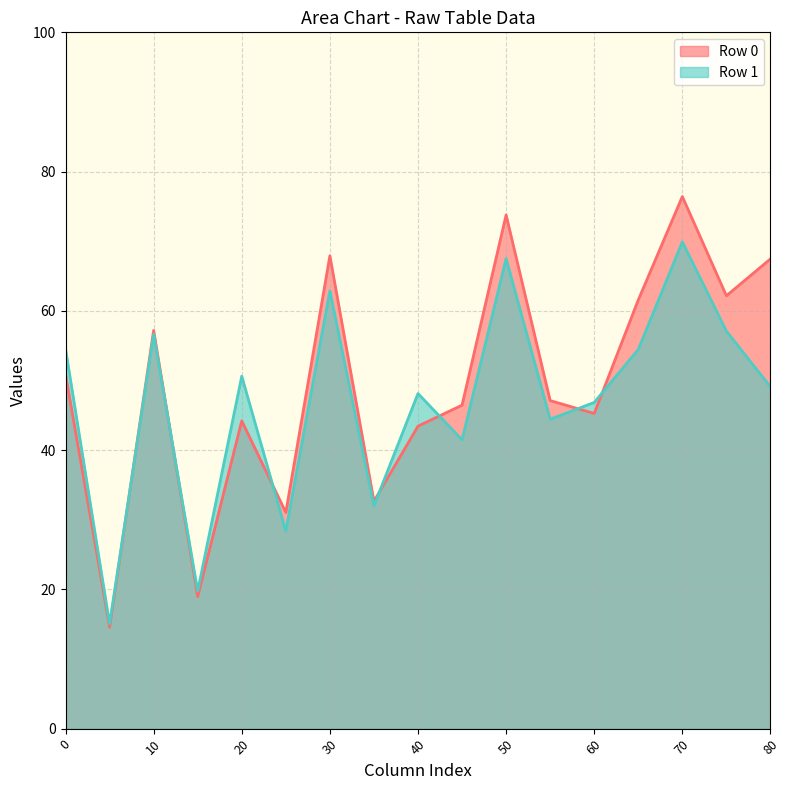

The Row 1 series shows 56.7 at 10. True or false?

True